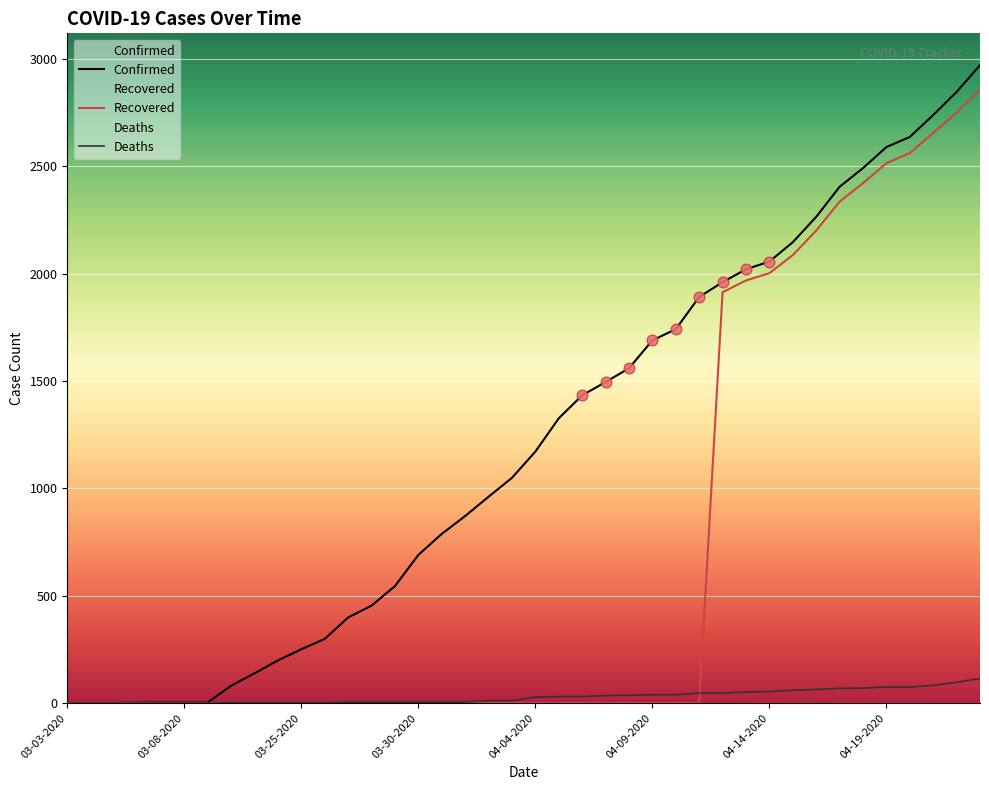

Which series has the widest spread of Y values?

Confirmed